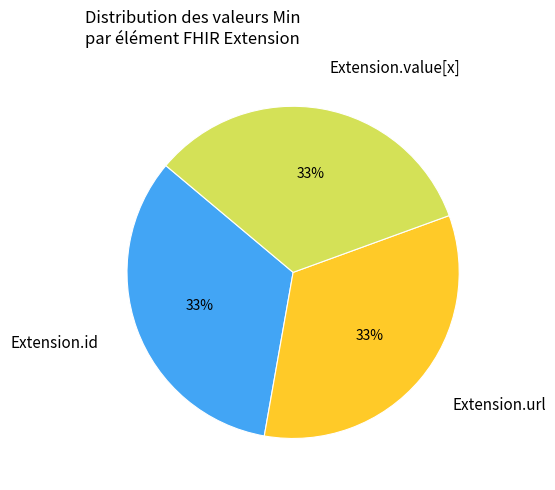

Is it true that Extension.value[x] is 21% of the pie?

False